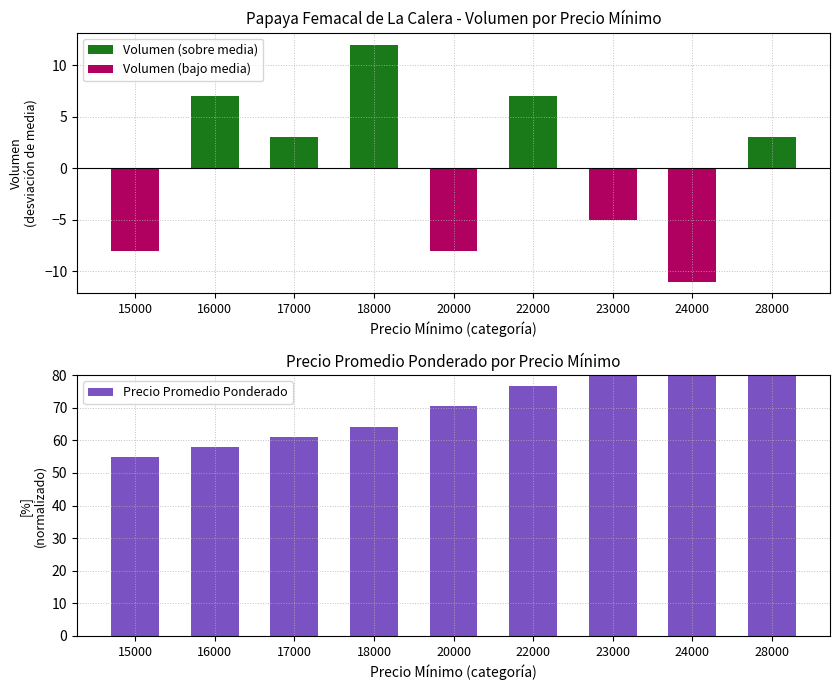

What value does the data have at 28000?

95.0